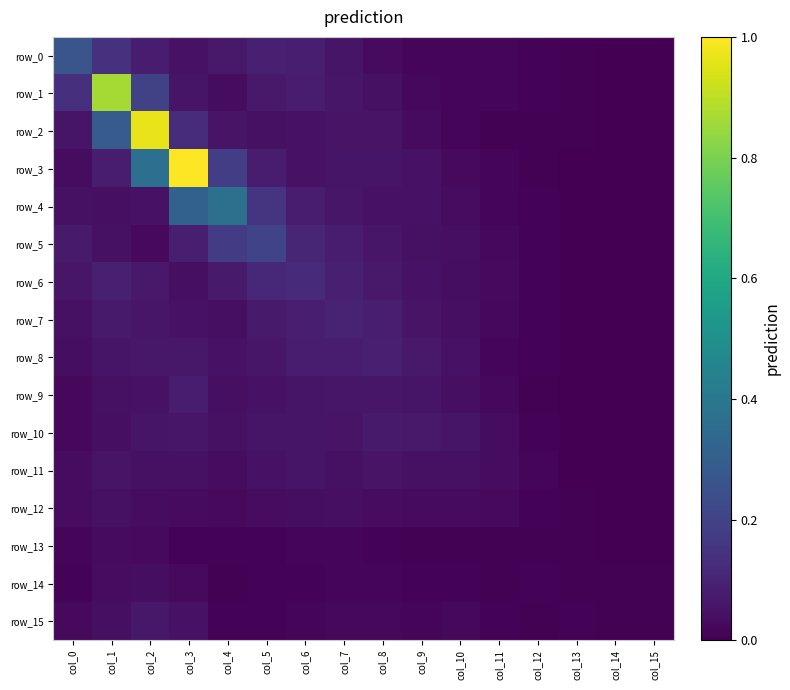

Which series has the largest total across all categories?

row_3